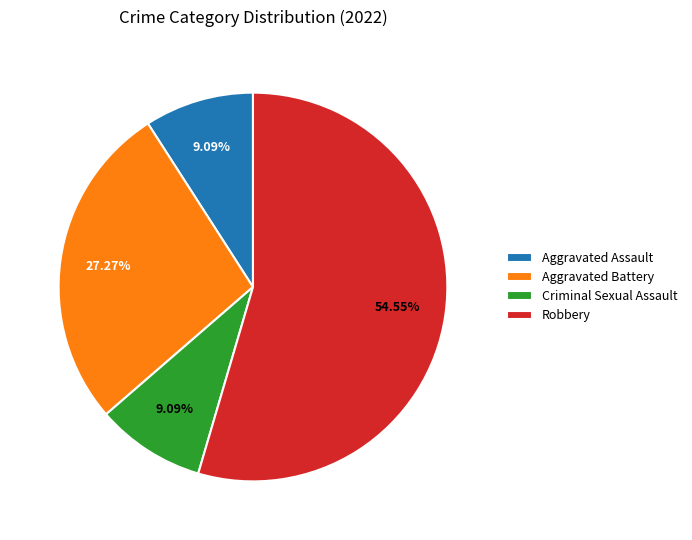

Combined, do Robbery and Aggravated Assault account for over 50%?

Yes